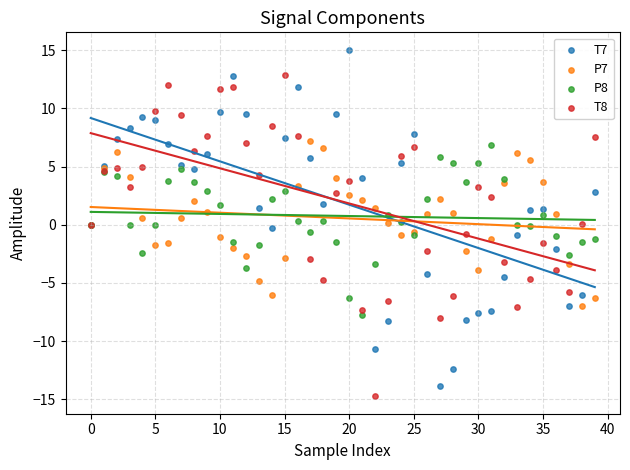

Which series reaches the maximum Y coordinate?

T7